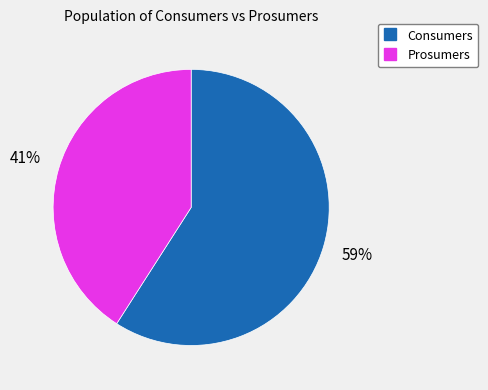

Is there any slice that represents more than half of the pie?

Yes